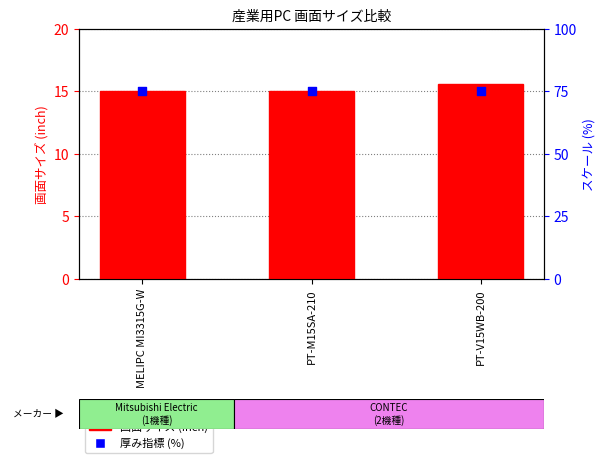

Is the value of 画面サイズ (inch) at MELIPC MI3315G-W greater than the value of 厚み指標 (mm換算) at MELIPC MI3315G-W?

No